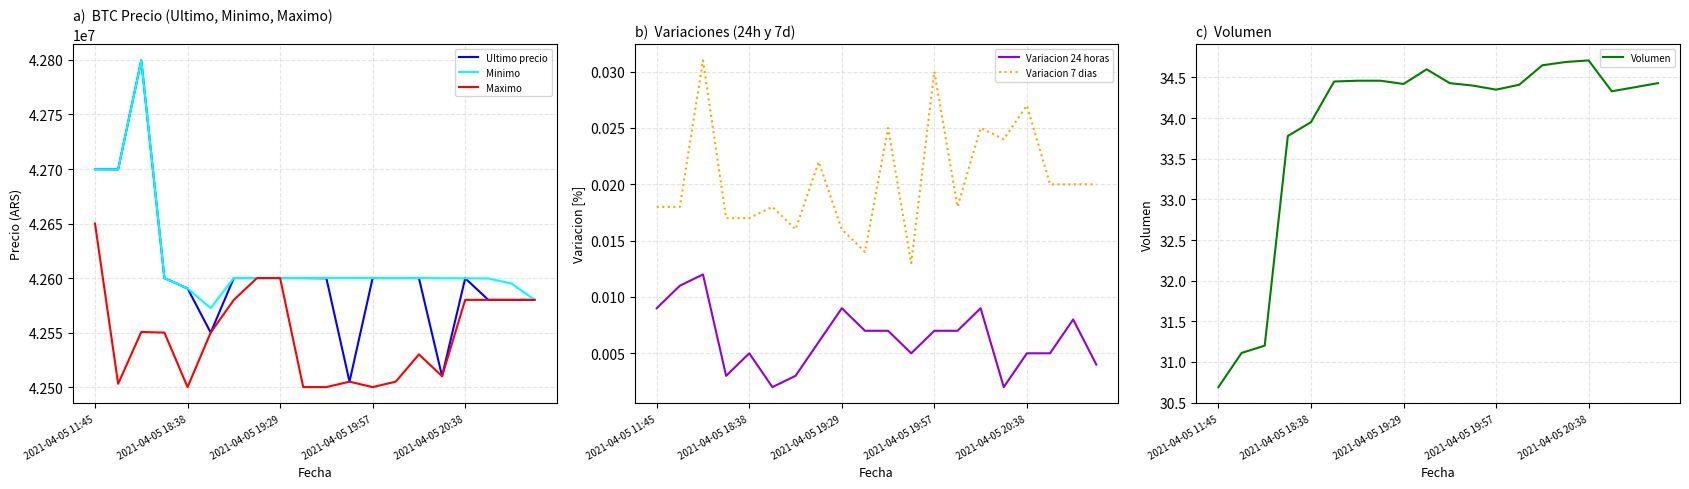

Rank the series by their maximum value, from lowest to highest.

Variacion 24 horas, Variacion 7 dias, Volumen, Maximo, Ultimo precio, Minimo